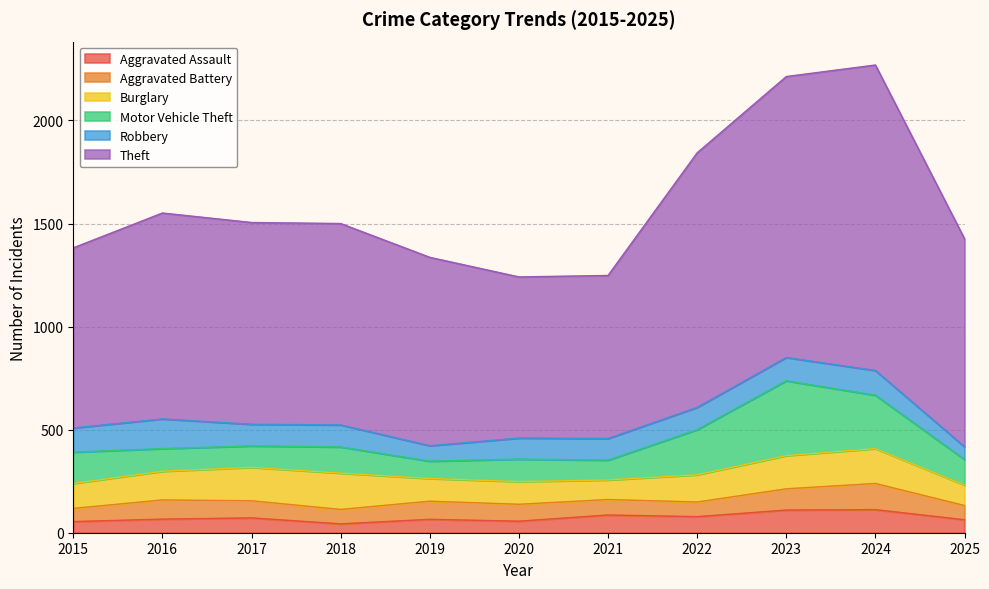

What is the approximate value of Burglary at 2015, to the nearest 10?

120